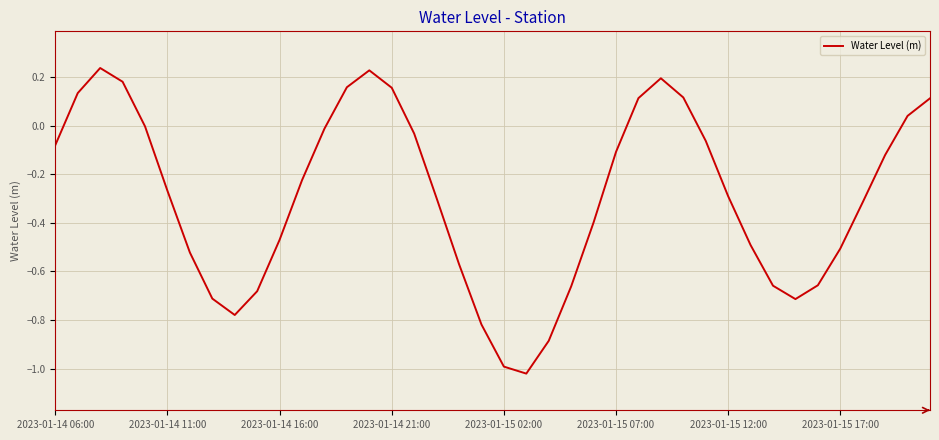

What is the difference between the maximum and minimum values?

1.3